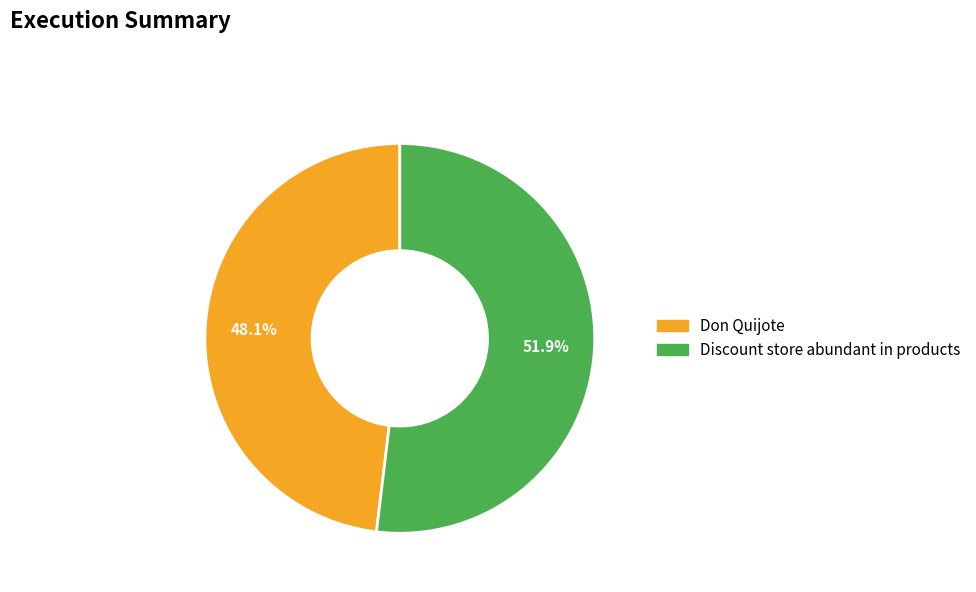

Which slice is the smallest?

Don Quijote